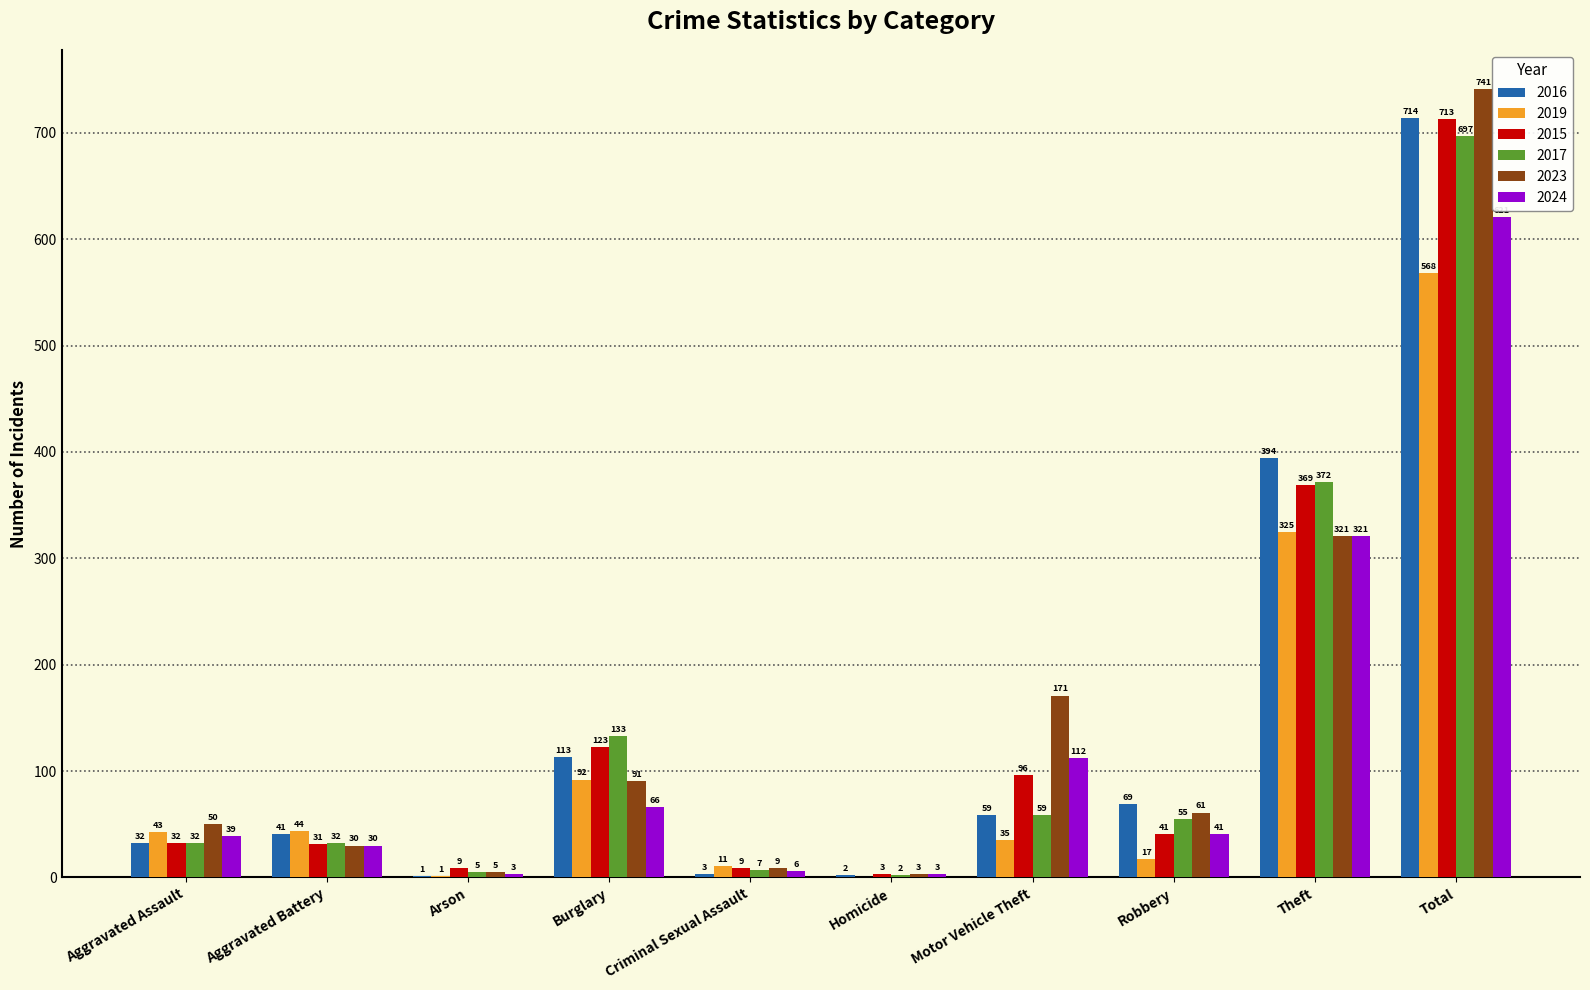

Between Burglary and Robbery, which series saw the biggest shift?

2015